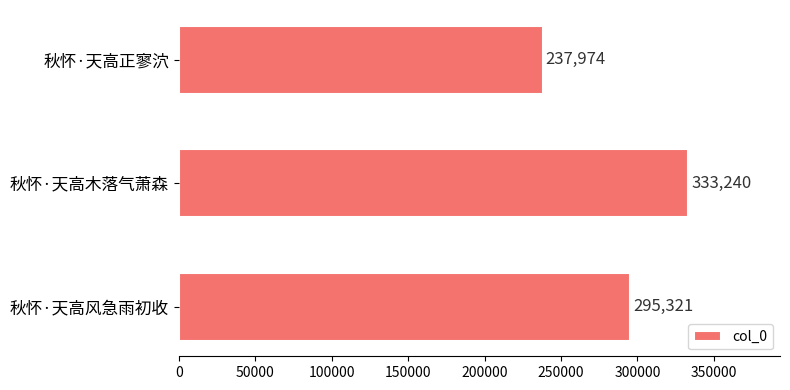

Reading top to bottom, extract all data points from this chart.

237974	333240	295321